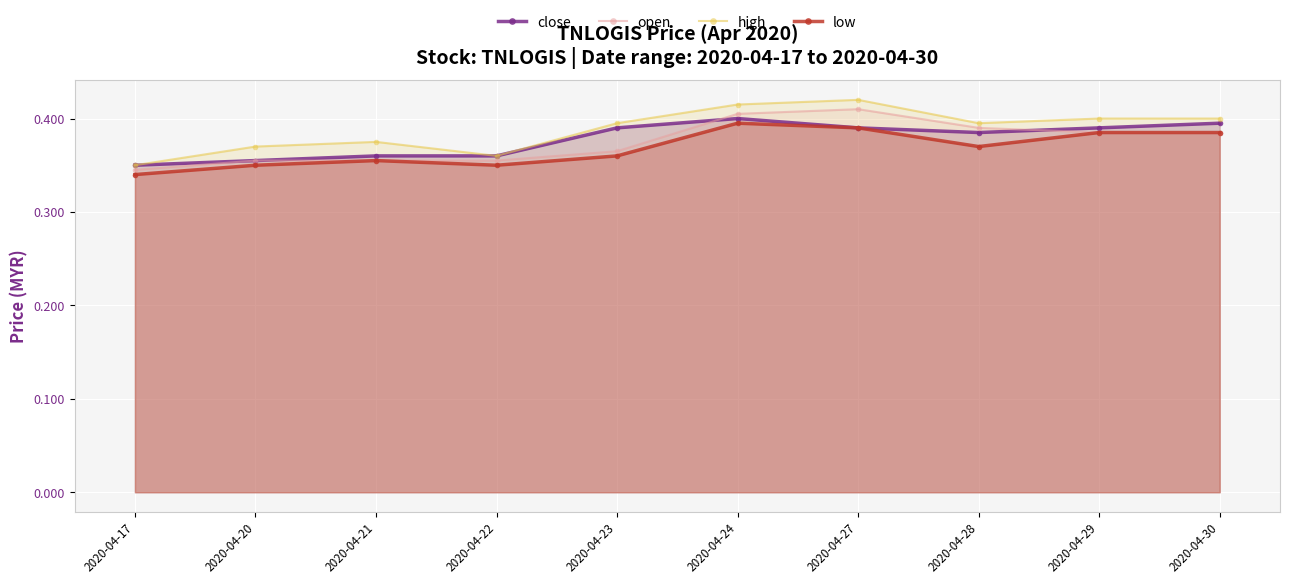

Which series has the largest range (max minus min)?

high